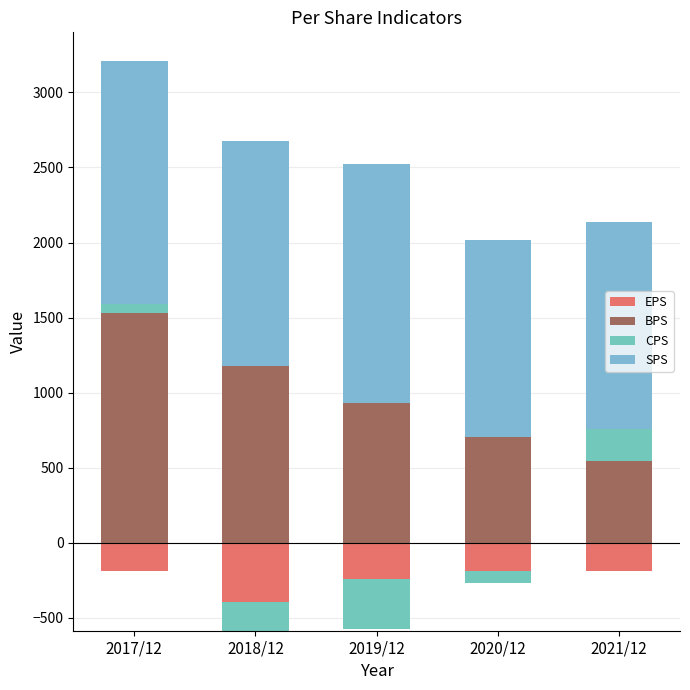

Which label corresponds to the largest value in the chart?

2017/12